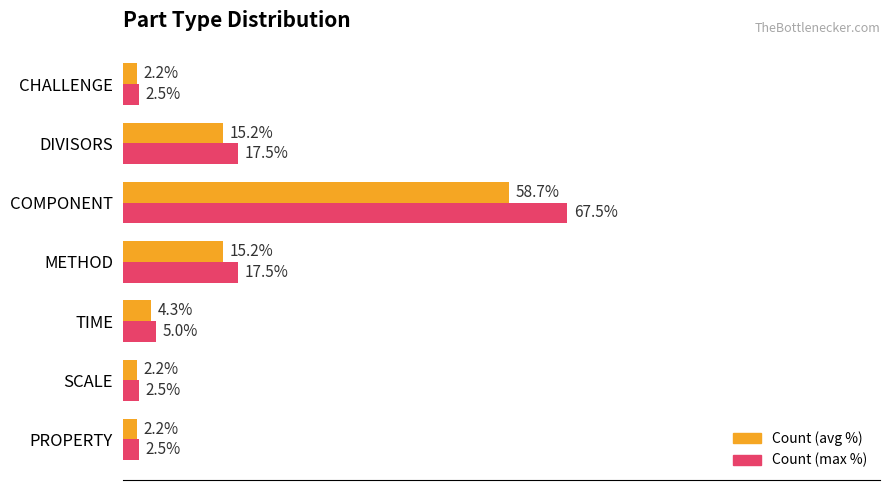

Which series has the largest range (max minus min)?

Count (max %)